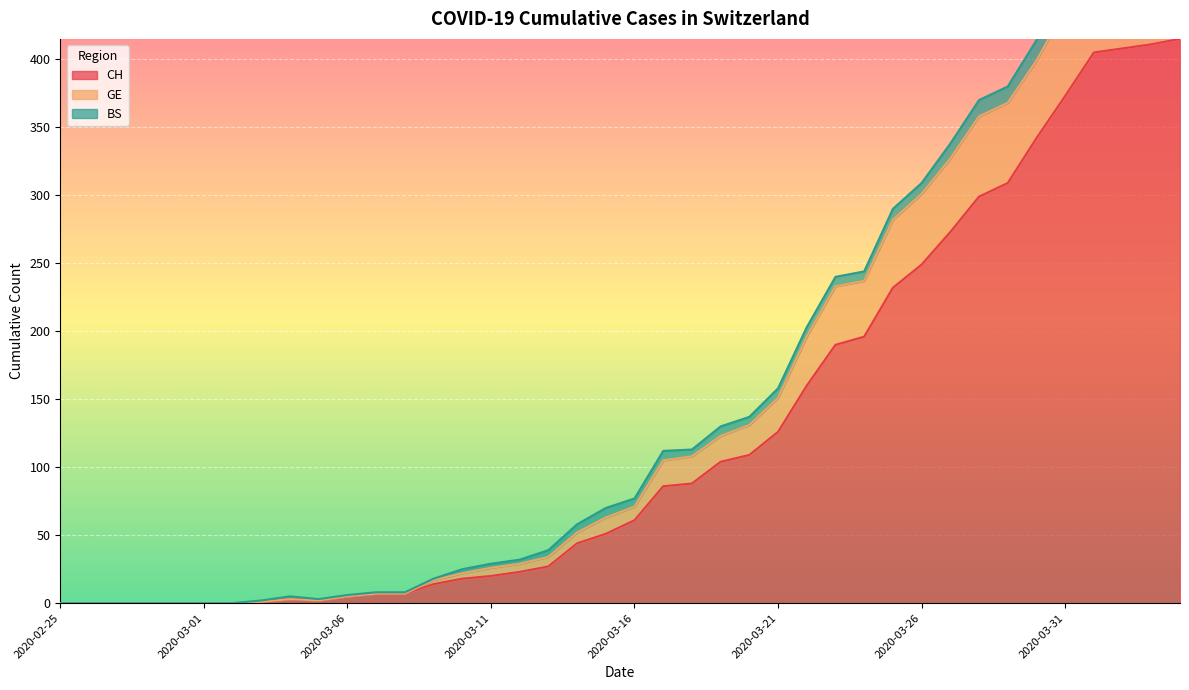

Is it true that CH equals 327 at 2020-03-26?

False